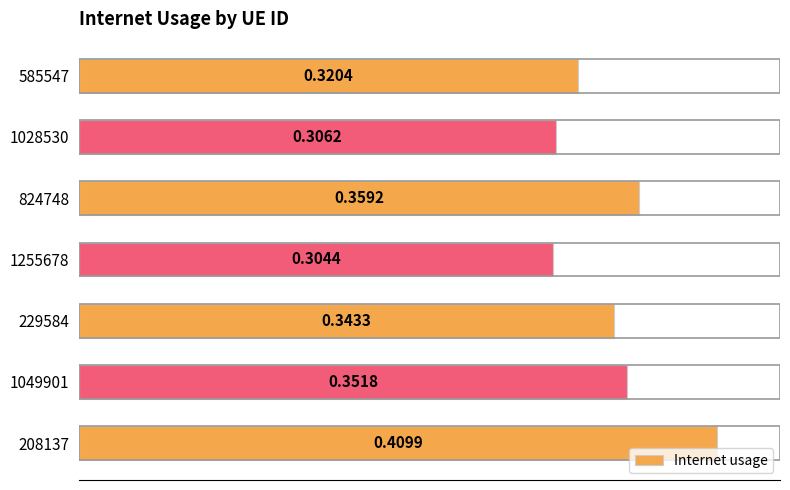

What is the sum of all values?

2.4